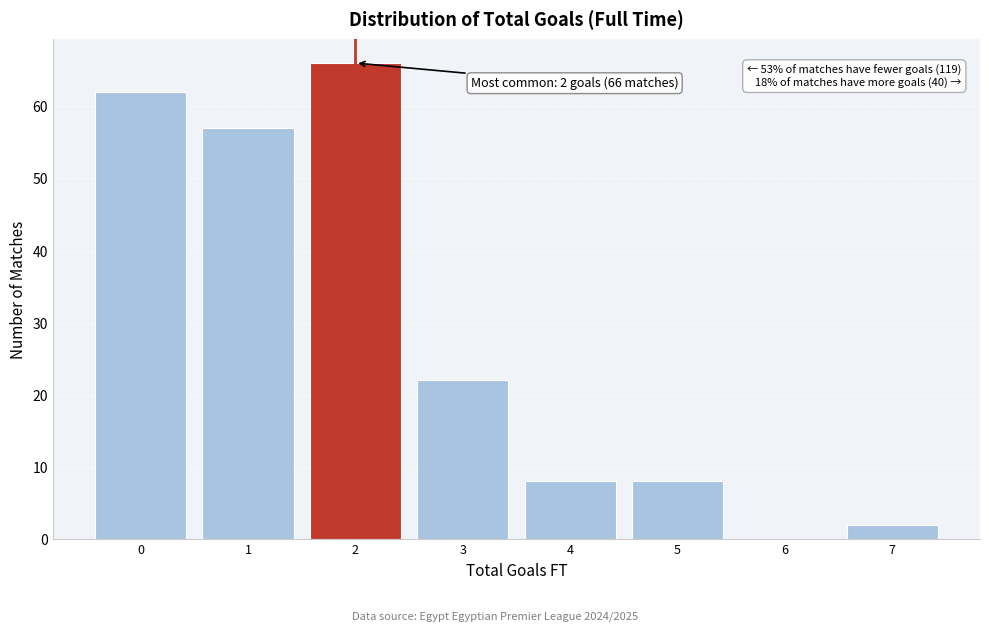

Reading left to right, what are all the values shown in this chart?

0=62	1=57	2=66	3=22	4=8	5=8	6=0	7=2